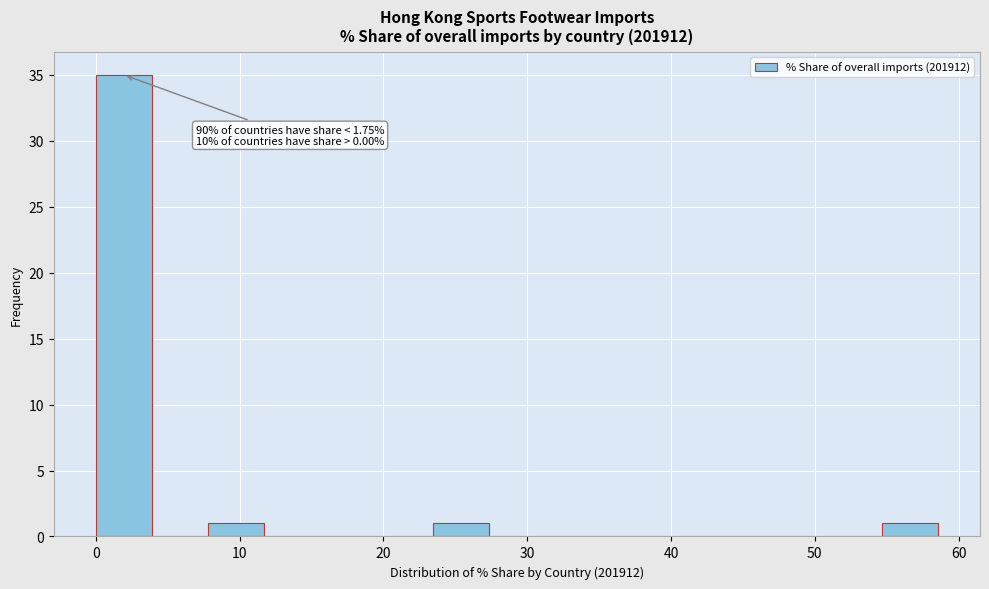

Around what value on the x-axis is the tallest bar? Give the approximate position of its centre, as read against the axis.

2